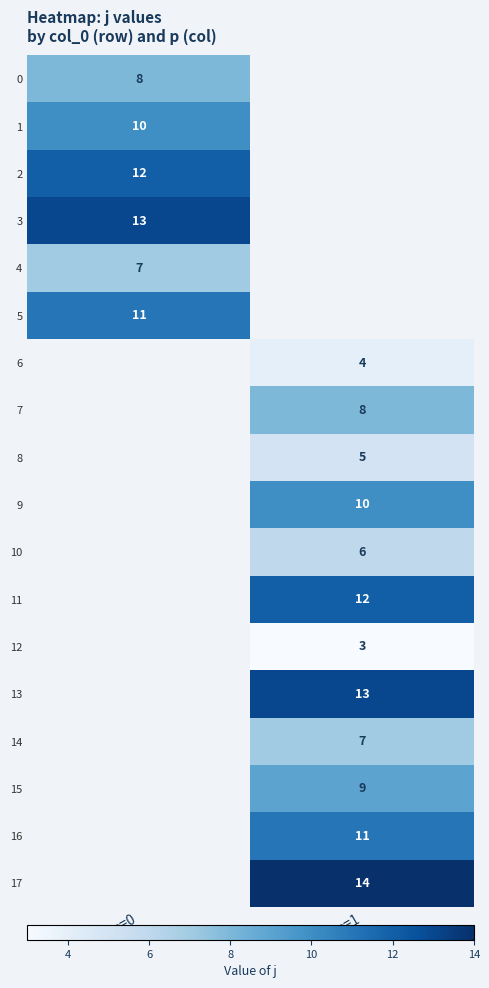

Is it true that 5 equals 18 at p=0?

False